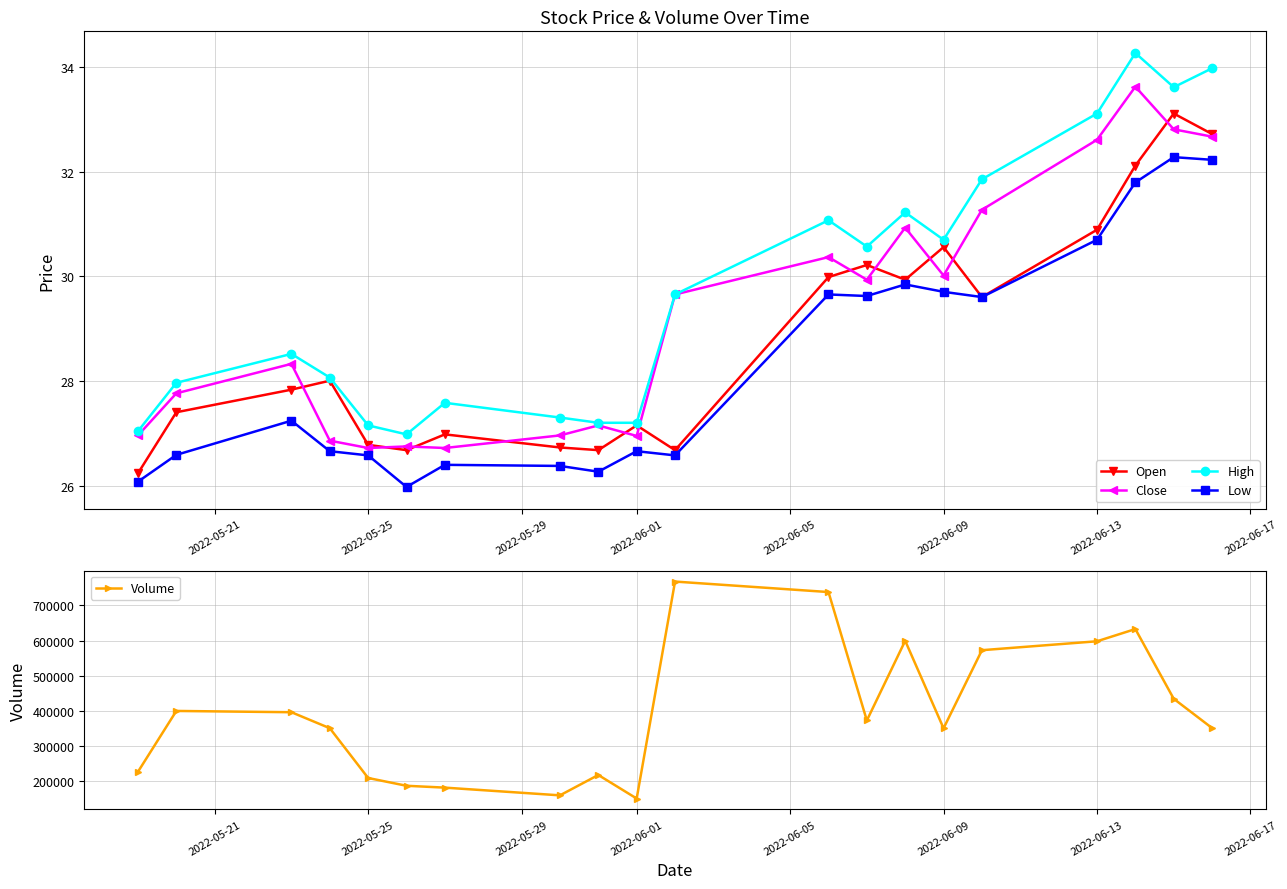

What is the minimum value for High?

27.0